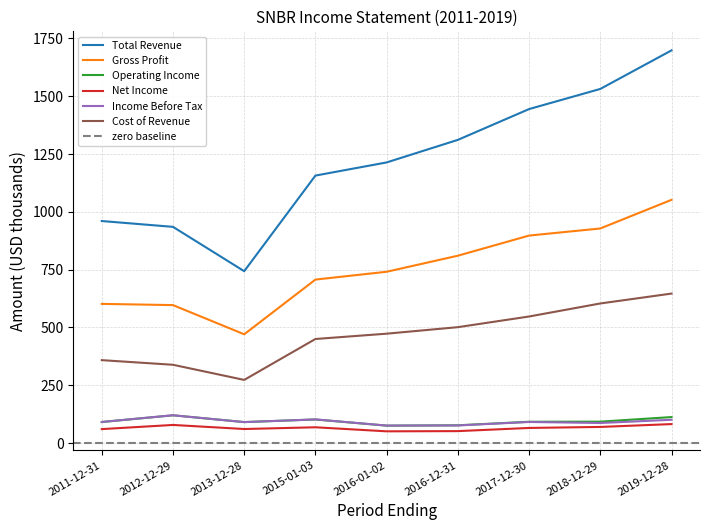

At how many categories does at least one series exceed 1386?

3